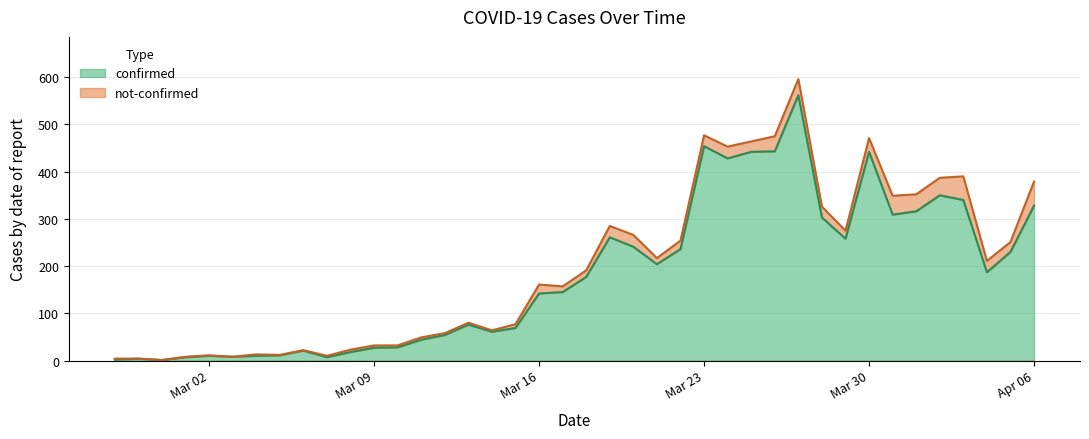

What is the maximum value for confirmed?

562